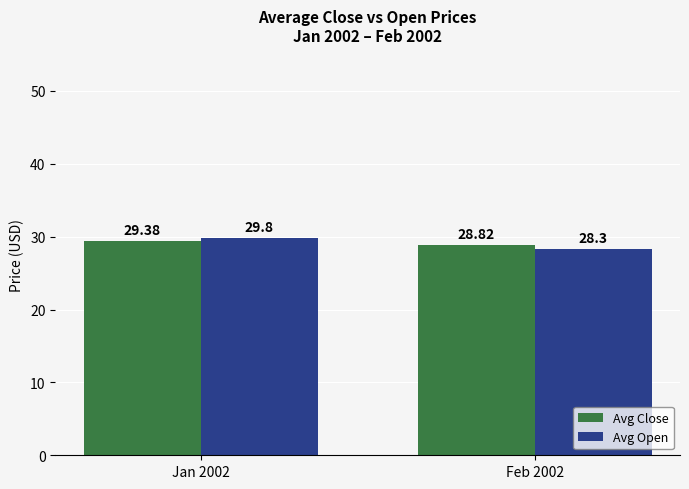

What is the spread (max minus min) of values at Feb 2002?

0.5